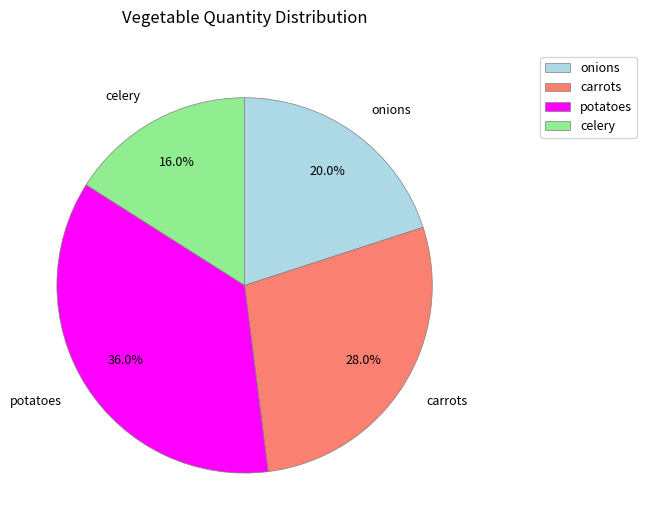

Is it true that potatoes is 47% of the pie?

False